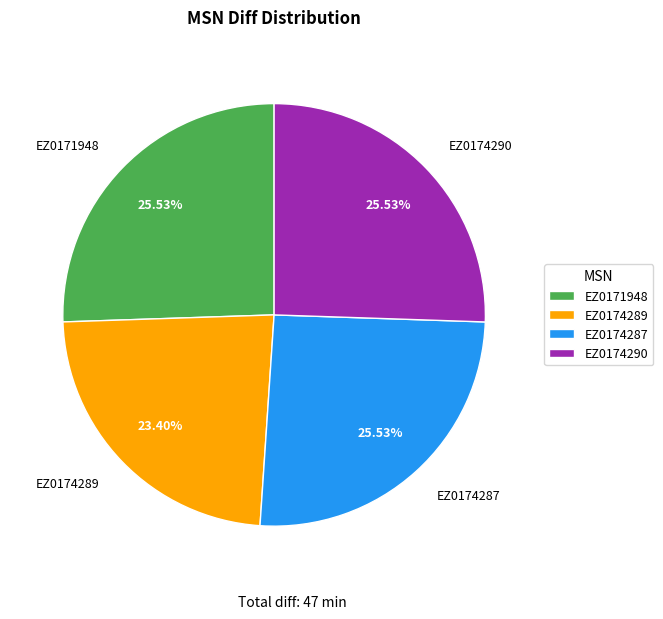

What percentage is the EZ0171948 slice, to the nearest percent?

26%